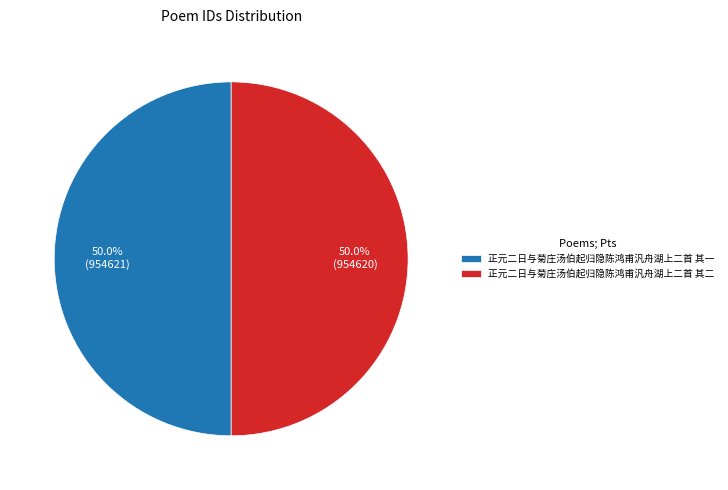

True or false: 正元二日与菊庄汤伯起归隐陈鸿甫汎舟湖上二首 其一 accounts for 50% of the total.

True